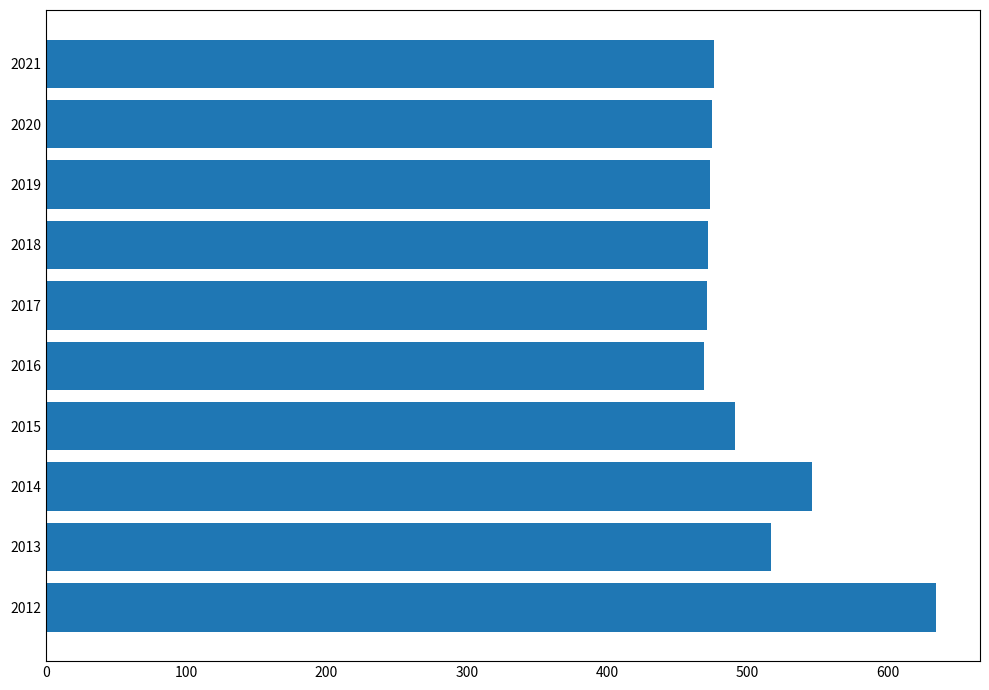

What is the difference between the maximum and minimum values?

165